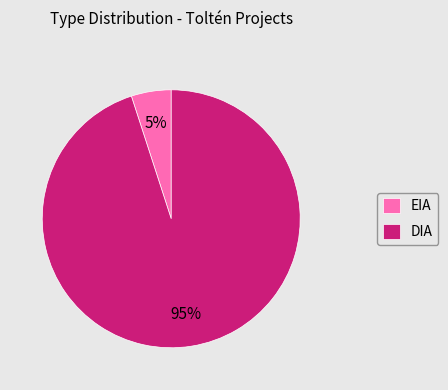

Combined, do EIA and DIA account for over 50%?

Yes